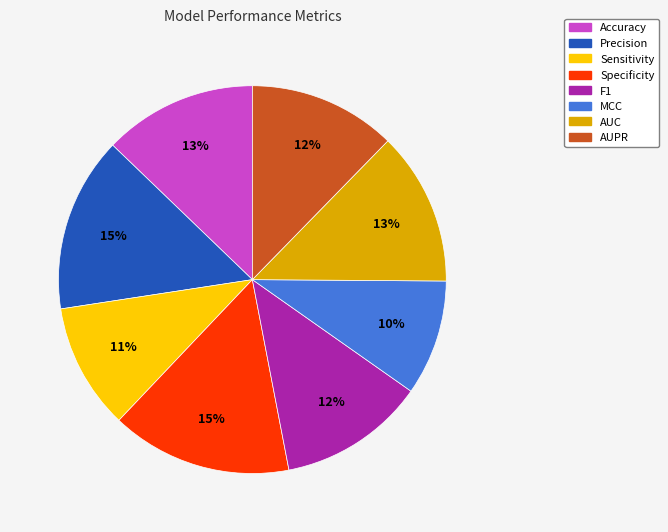

Which has a higher value, Sensitivity or Specificity?

Specificity